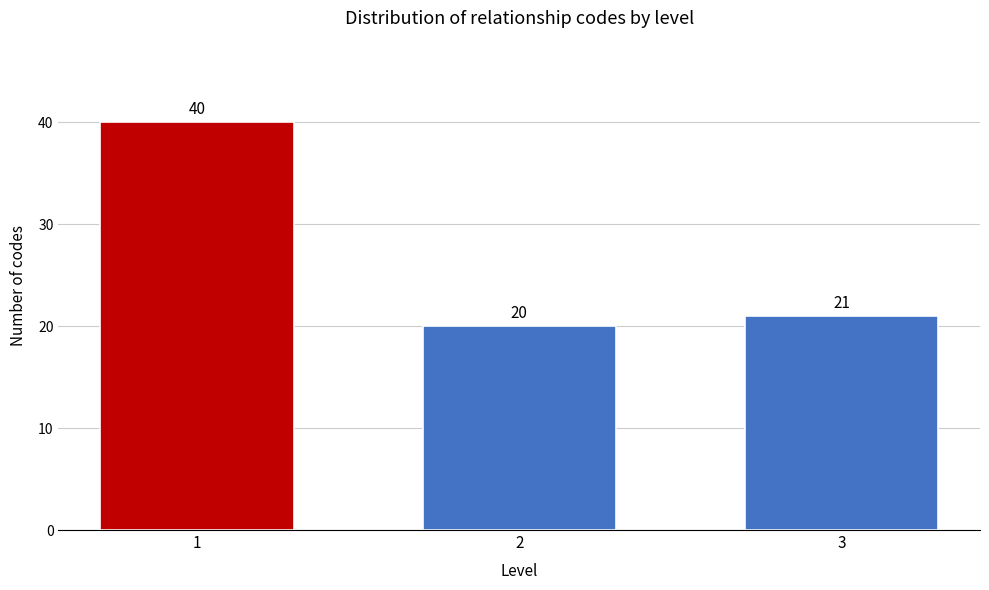

Reading right to left, transcribe all the data shown in this chart.

21	20	40